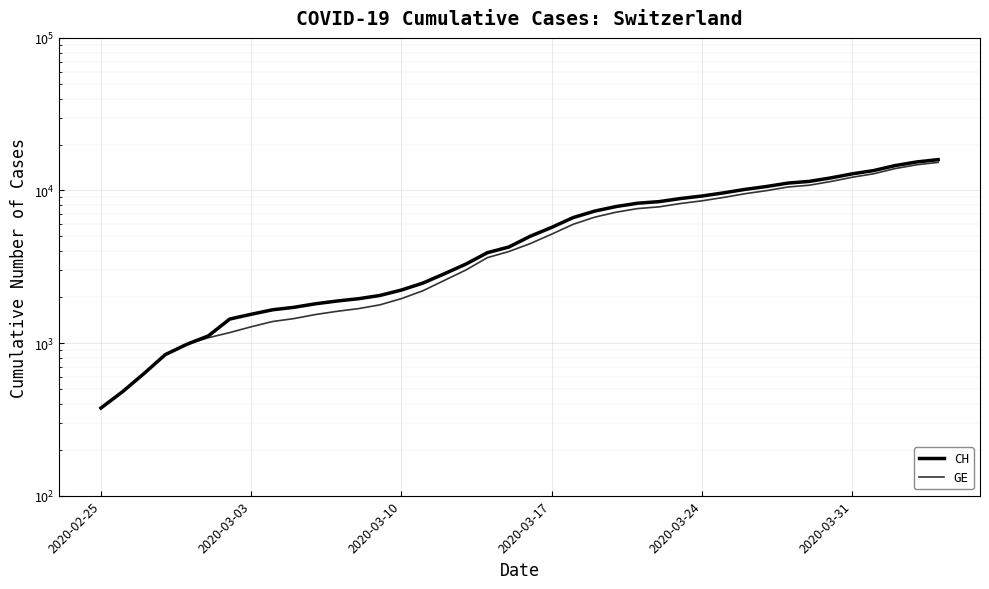

What are all the series names shown in the legend?

CH, GE